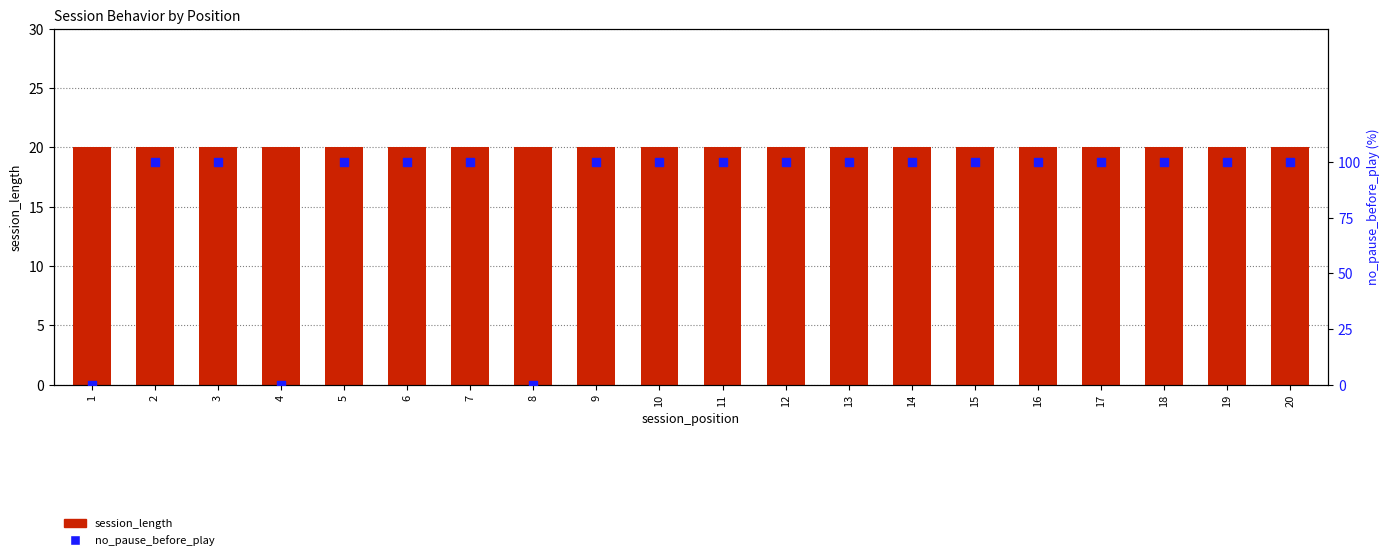

What is the total value across all series at 16?

120